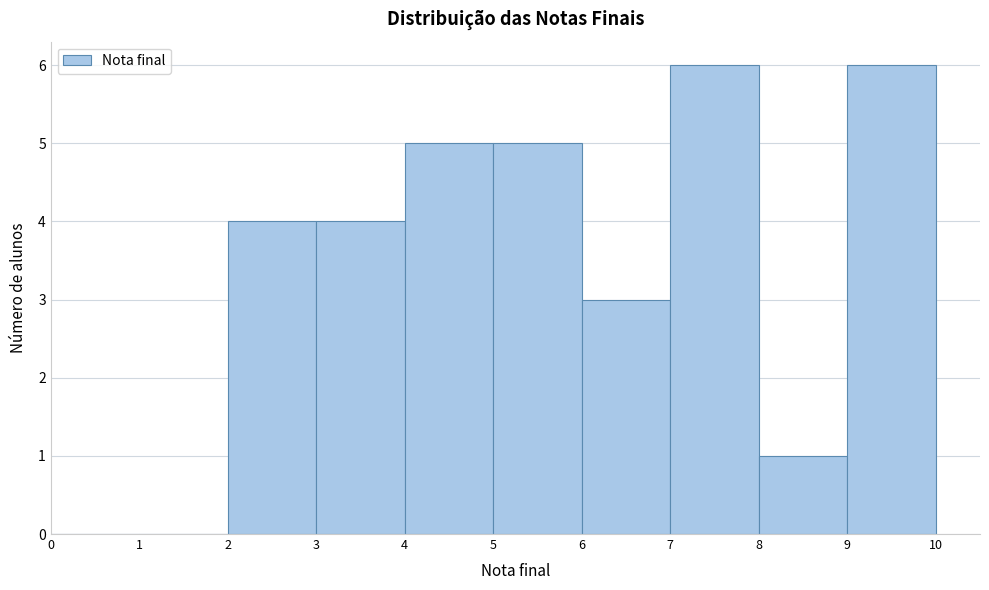

What is the height of the bar covering 6 to 7 on the x-axis? The values are not printed on the chart, so give them approximately, as read against the axis.

3